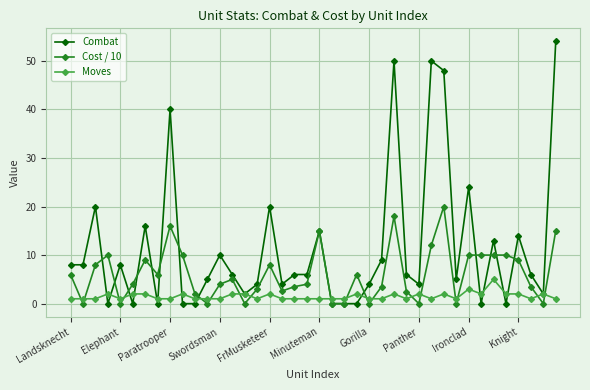

After their last crossing, which series has the higher values: Moves or Cost / 10?

Cost / 10